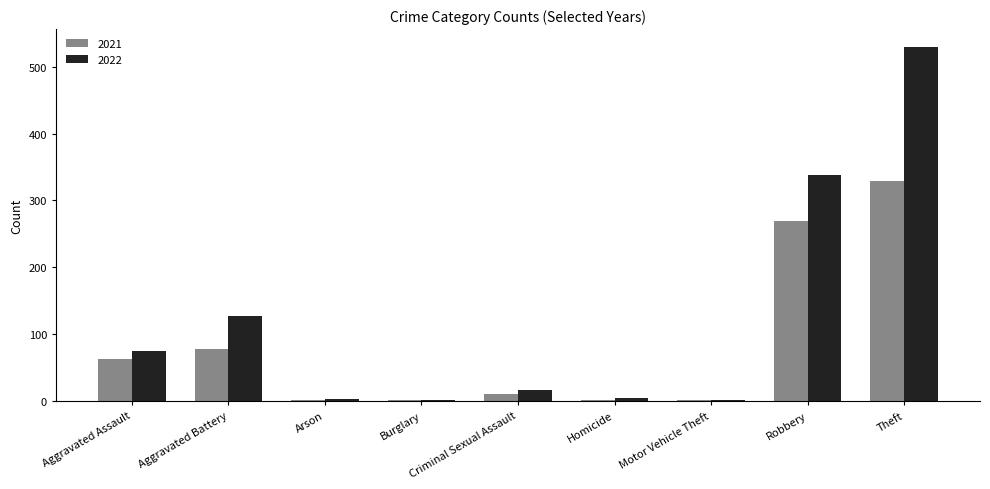

What is the spread (max minus min) of values at Criminal Sexual Assault?

6